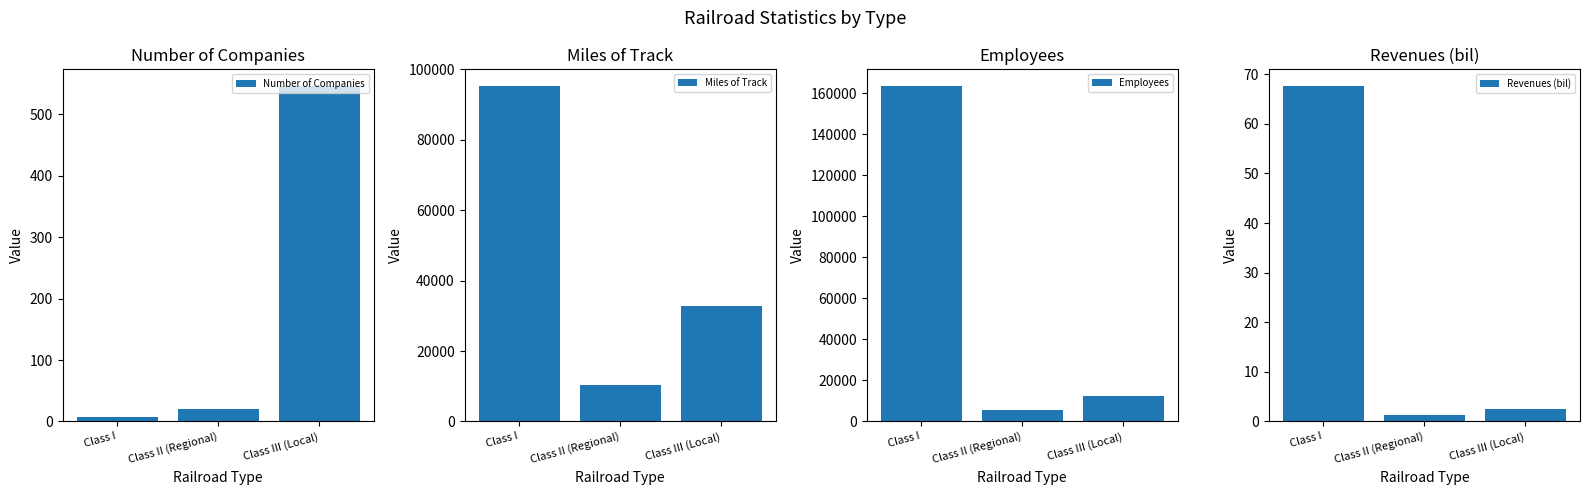

What is the difference between the second highest and minimum values in the Miles of Track series?

22503